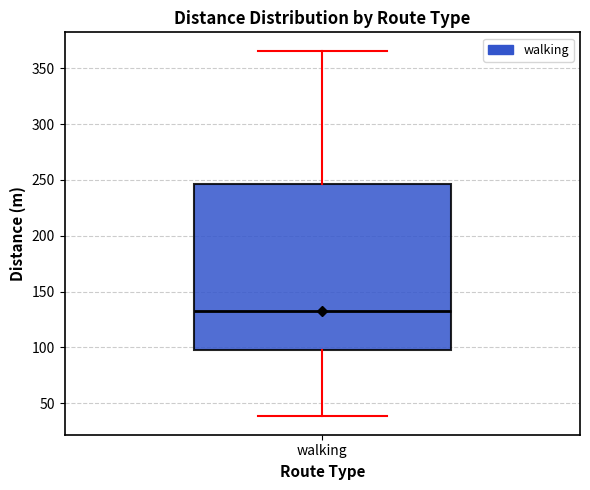

Transcribe this box plot: give where the median line is, the range the box spans, and where the two whiskers end, as read against the y-axis. The values are not printed on the chart, so give them approximately, as read against the axis.

median 135, box 95 to 245, whiskers 40 to 365